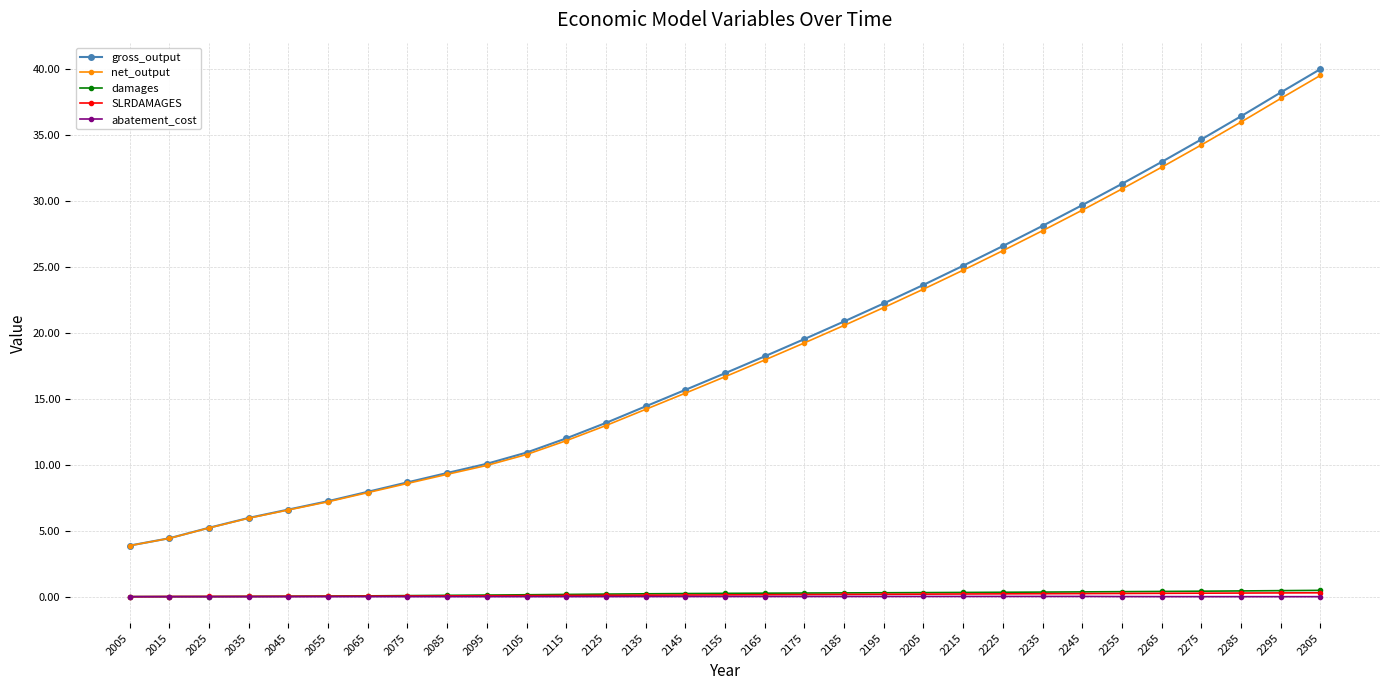

The value of gross_output at 2275 is 45.5. True or false?

False